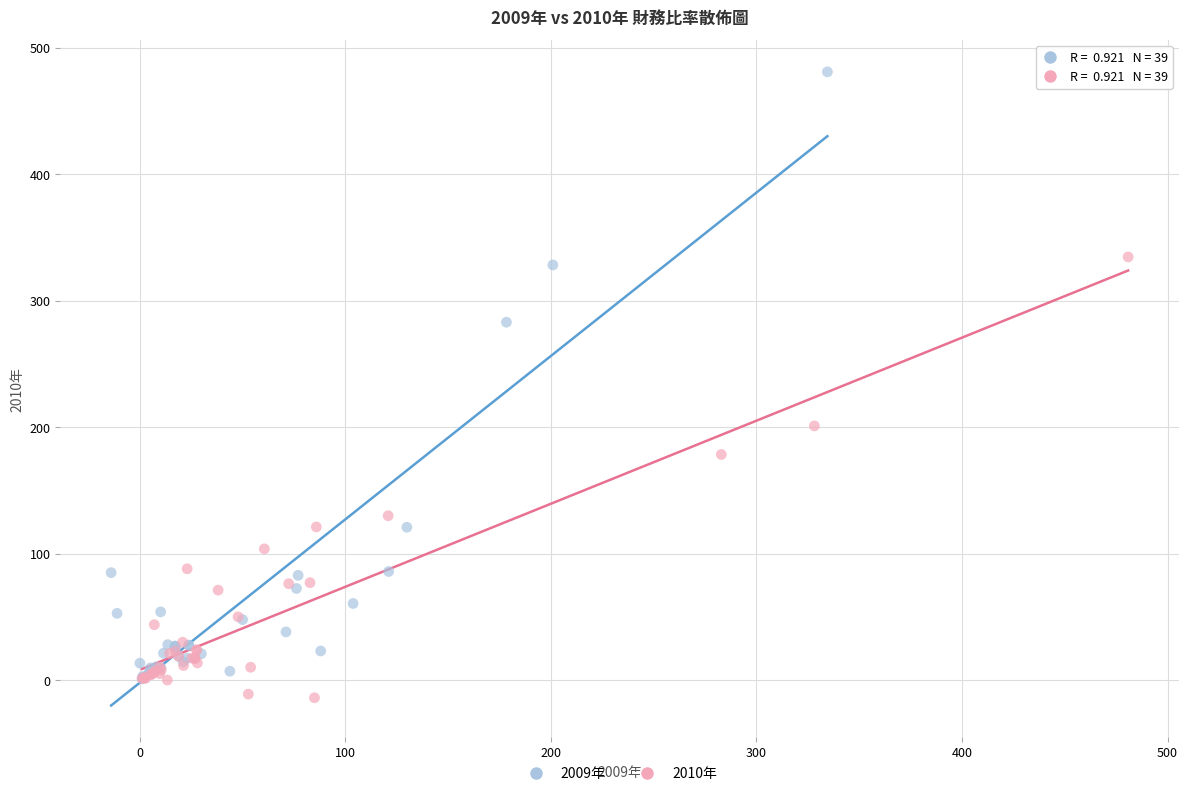

Which series reaches the minimum Y coordinate?

2010年